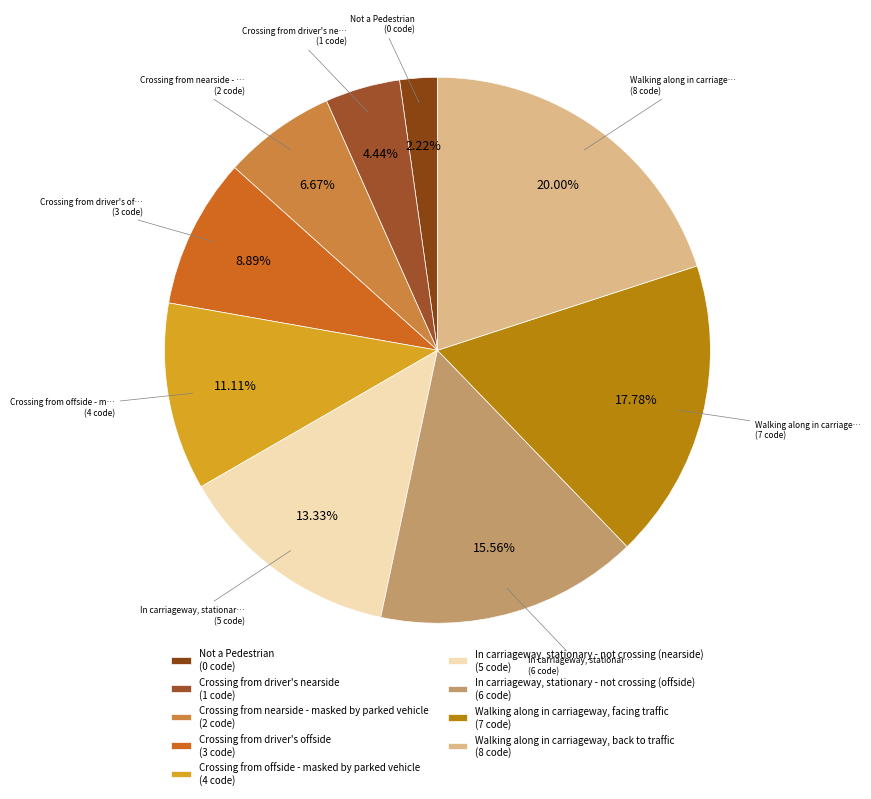

Rank the categories by value from highest to lowest.

Walking along in carriageway, back to traffic, Walking along in carriageway, facing traffic, In carriageway, stationary - not crossing (offside), In carriageway, stationary - not crossing (nearside), Crossing from offside - masked by parked vehicle, Crossing from driver's offside, Crossing from nearside - masked by parked vehicle, Crossing from driver's nearside, Not a Pedestrian